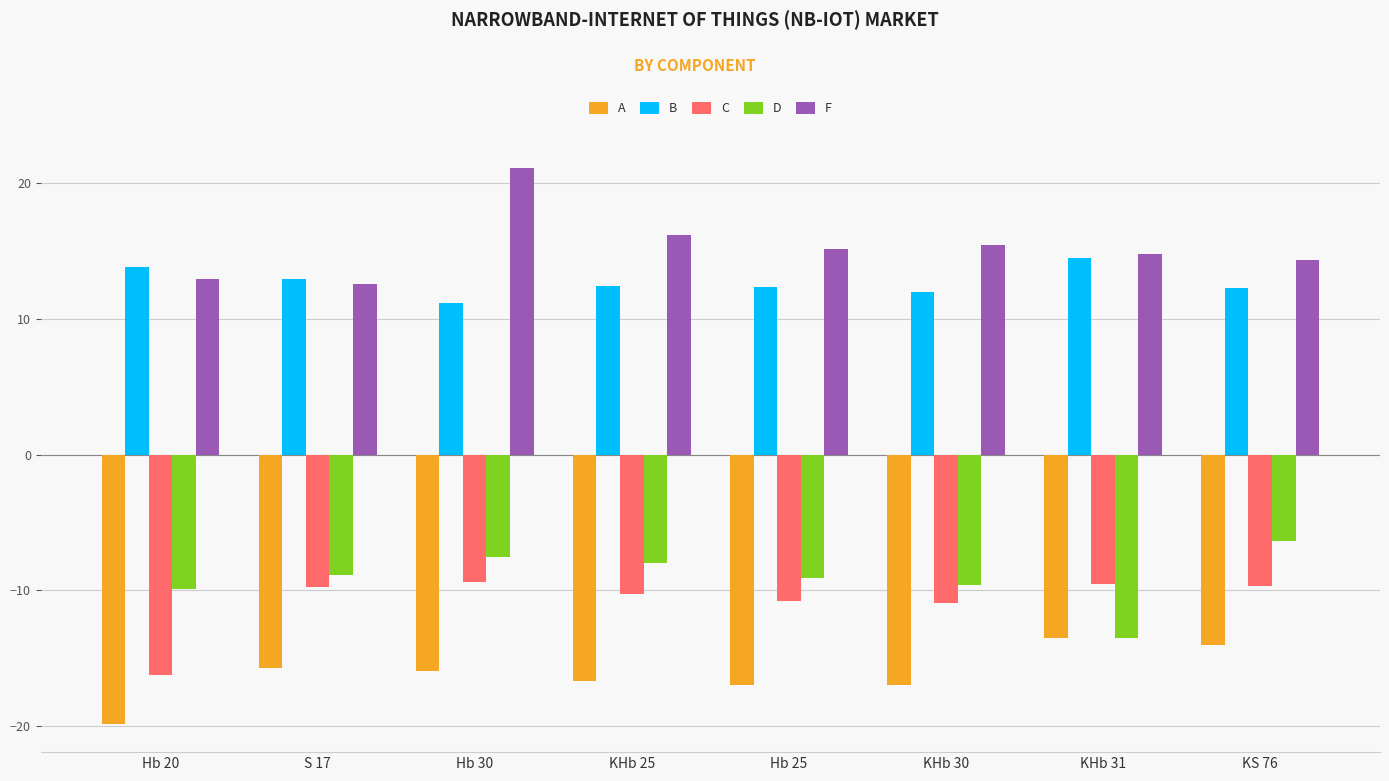

Which series changed the most between KHb 25 and Hb 25?

D